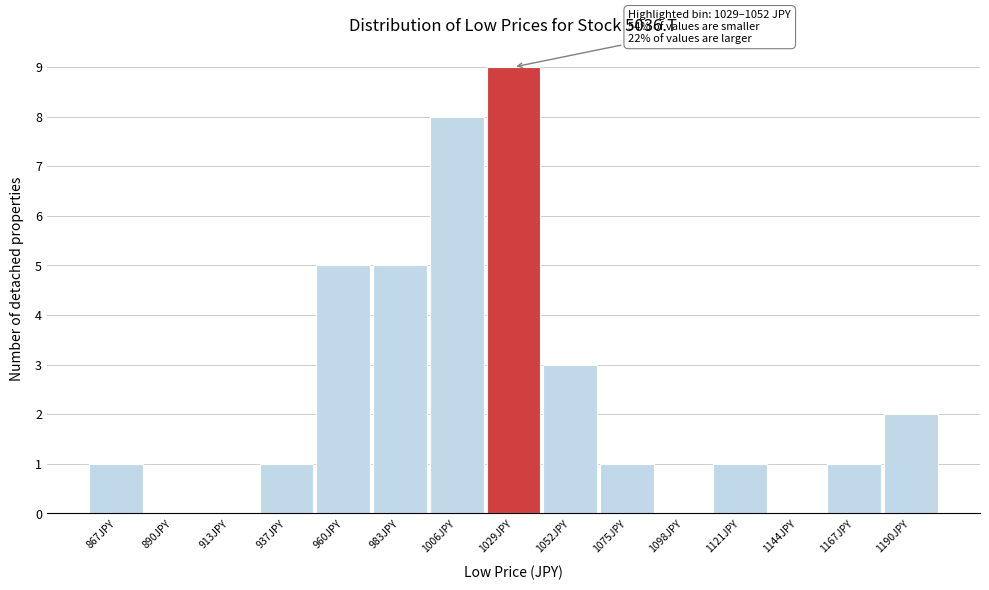

Reading left to right, transcribe all the data shown in this chart.

867JPY=1	890JPY=0	913JPY=0	937JPY=1	960JPY=5	983JPY=5	1006JPY=8	1029JPY=9	1052JPY=3	1075JPY=1	1098JPY=0	1121JPY=1	1144JPY=0	1167JPY=1	1190JPY=2